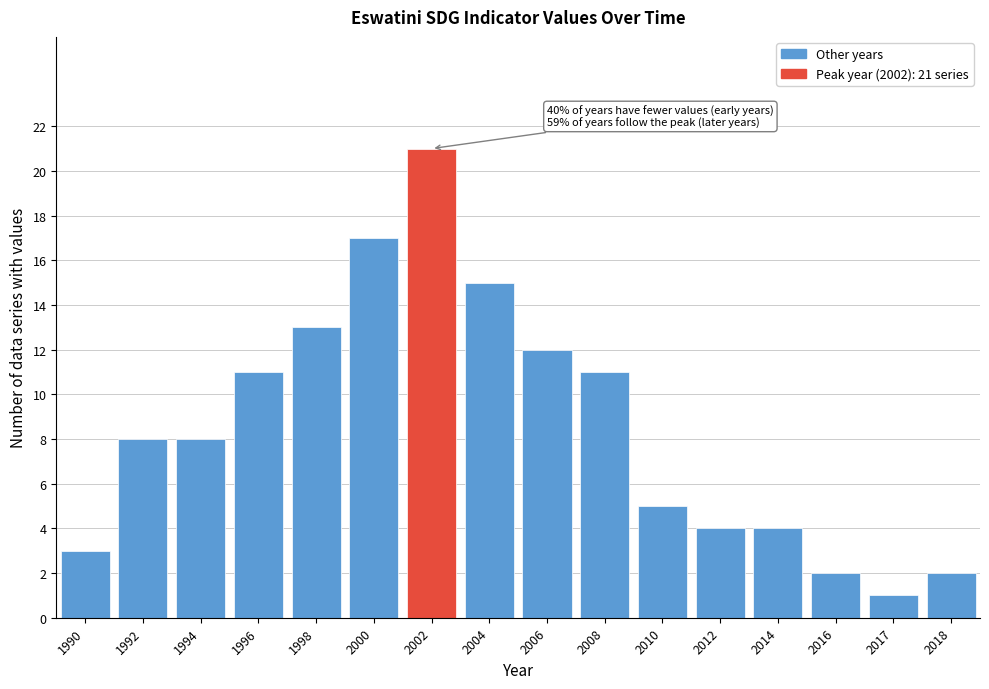

Reading left to right, what are all the values shown in this chart?

1990=3	1992=8	1994=8	1996=11	1998=13	2000=17	2002=21	2004=15	2006=12	2008=11	2010=5	2012=4	2014=4	2016=2	2017=1	2018=2